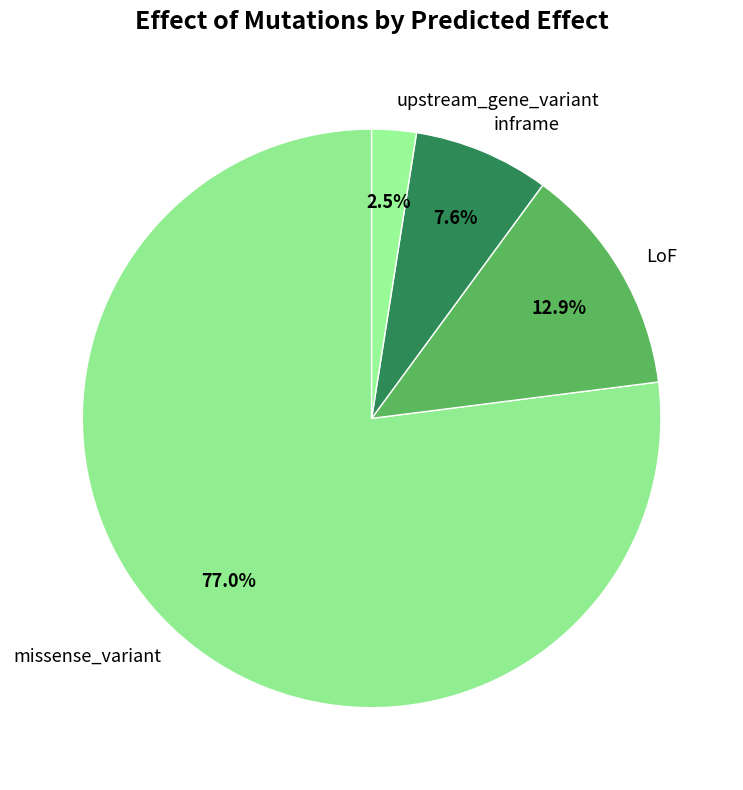

To the nearest percent, what is the combined percentage of inframe and missense_variant?

85%